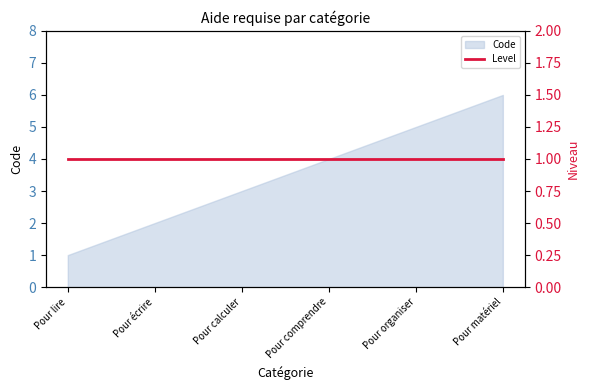

What is the difference between the maximum and second lowest values?

4